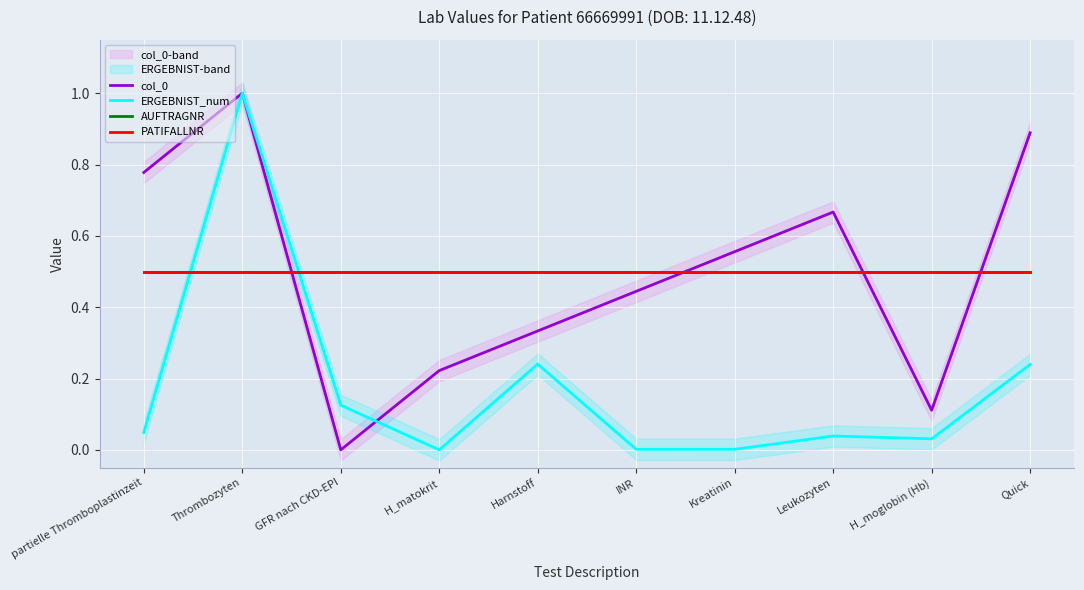

How many intersections are there between ERGEBNIST_num and AUFTRAGNR?

2